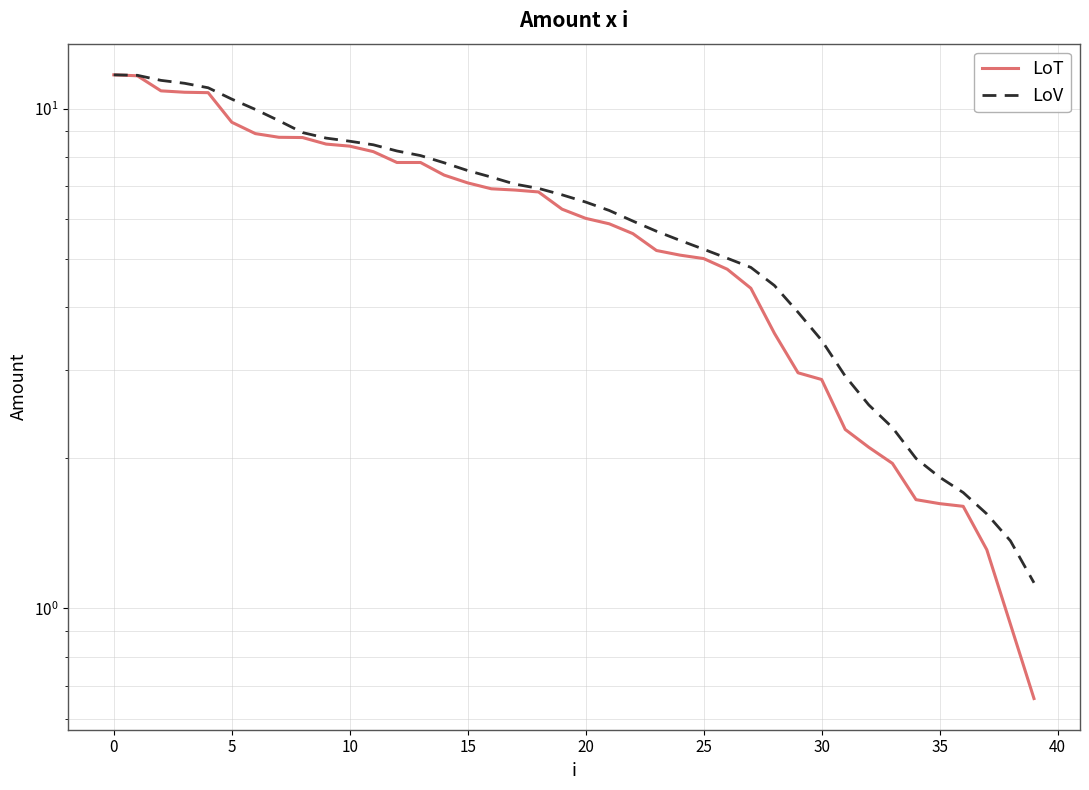

List the series in order of their overall mean, lowest first.

LoT, LoV